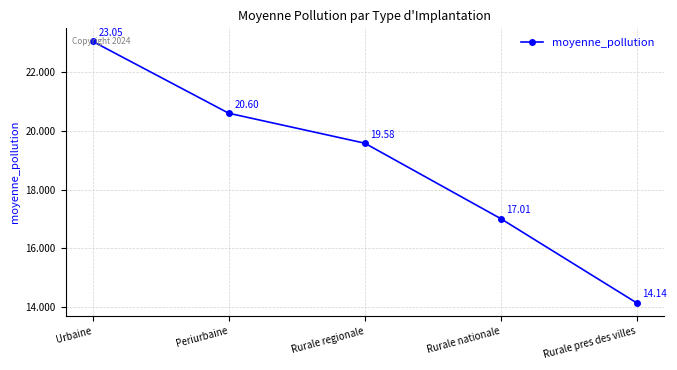

What position from the left is Rurale regionale?

3